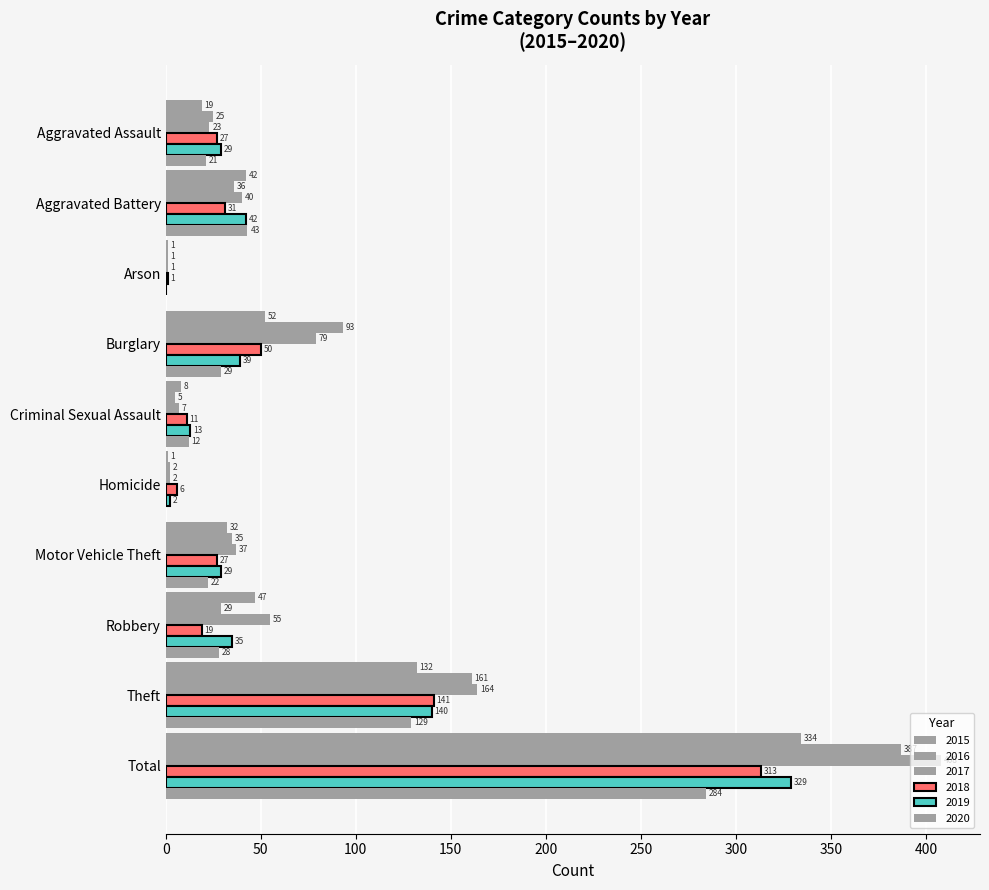

How many values in 2019 are above zero?

9